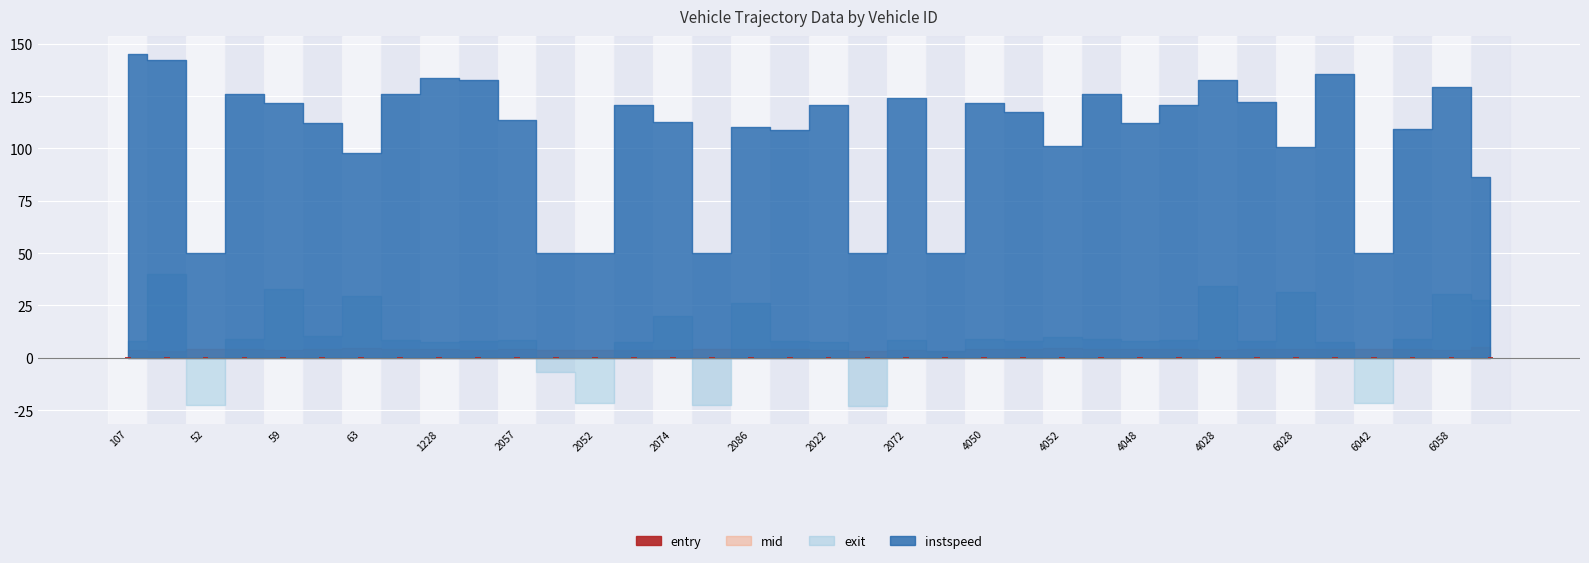

At which category is the sum across all series the highest?

107